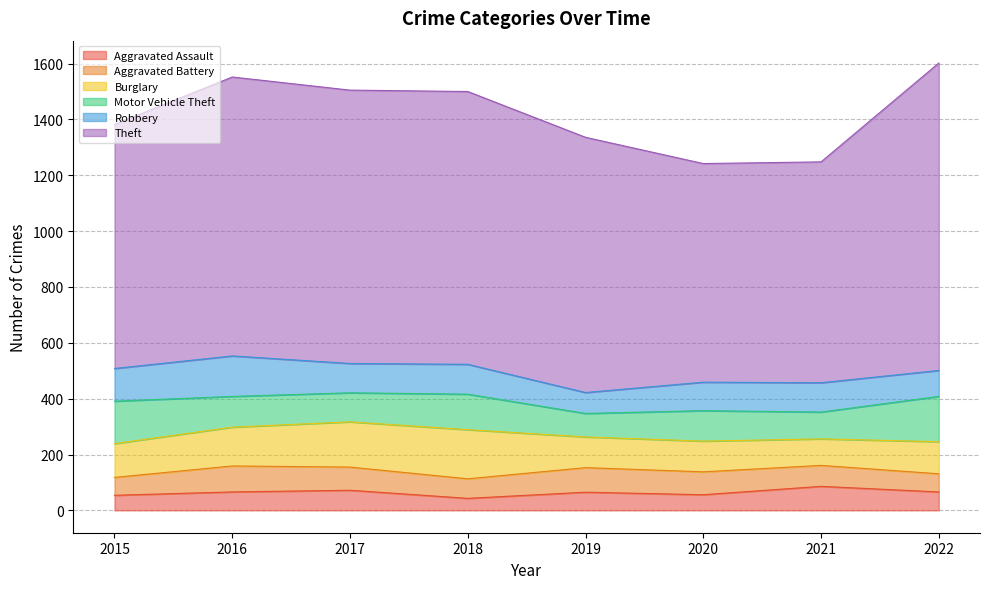

Reading left to right, what are all the values shown in this chart?

Aggravated Assault: 2015=54	2016=66	2017=72	2018=43	2019=65	2020=56	2021=86	2022=66
Aggravated Battery: 2015=64	2016=93	2017=83	2018=70	2019=88	2020=82	2021=75	2022=65
Burglary: 2015=121	2016=139	2017=162	2018=176	2019=110	2020=110	2021=95	2022=115
Motor Vehicle Theft: 2015=152	2016=110	2017=104	2018=127	2019=84	2020=109	2021=96	2022=162
Robbery: 2015=117	2016=145	2017=105	2018=107	2019=75	2020=102	2021=105	2022=93
Theft: 2015=874	2016=999	2017=979	2018=977	2019=914	2020=783	2021=791	2022=1101